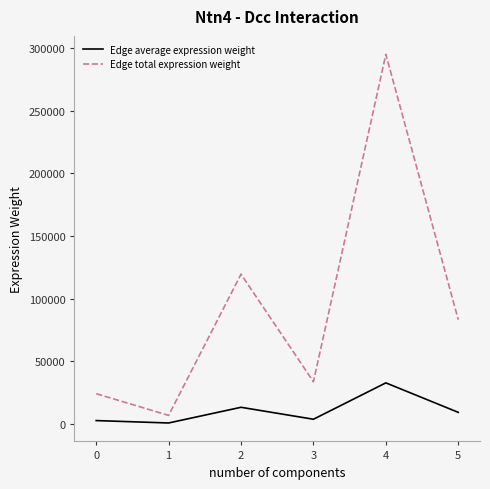

Rank the series at 5 from lowest to highest value.

Edge average expression weight, Edge total expression weight